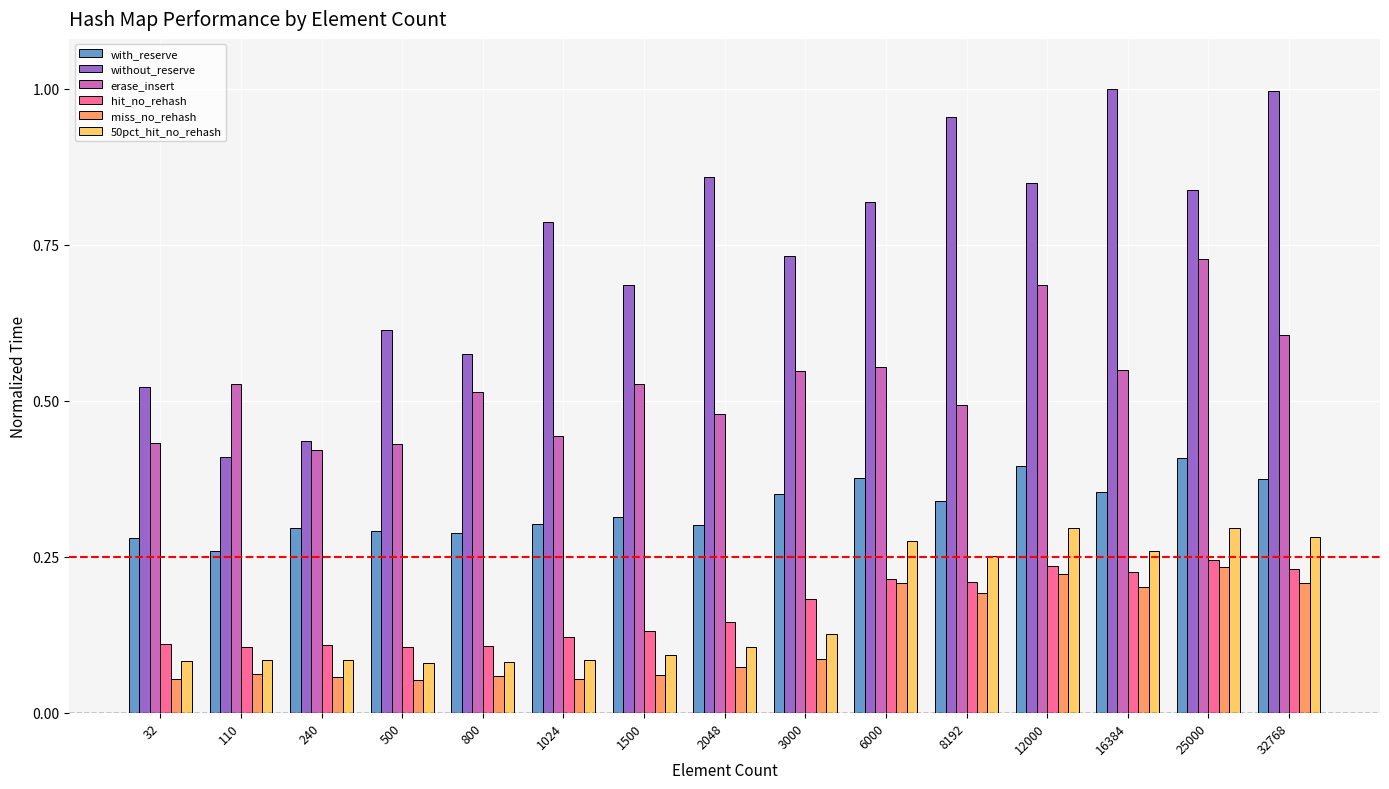

What is the total value across all series at 2048?

2.0